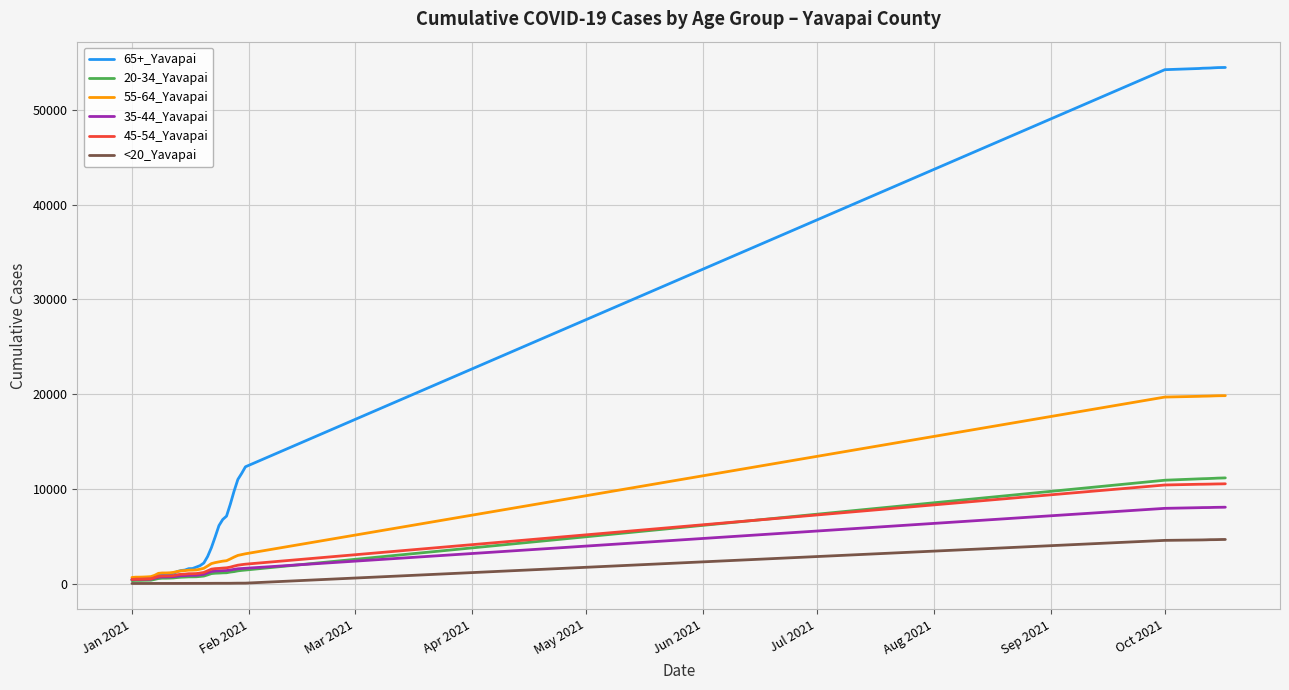

Which series has the largest total across all categories?

65+_Yavapai